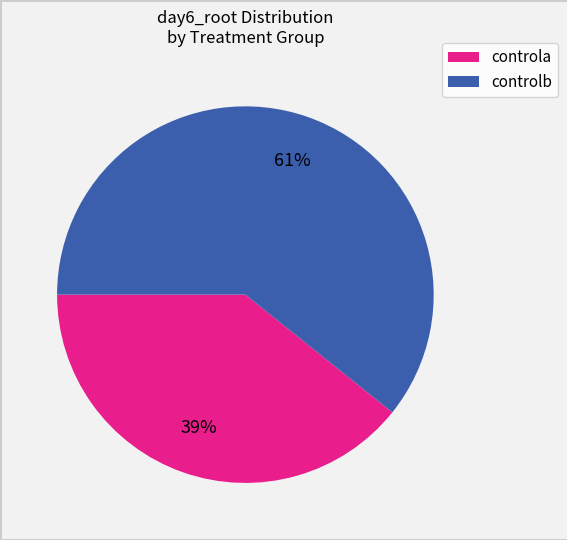

To the nearest percent, what is the average slice percentage?

50%